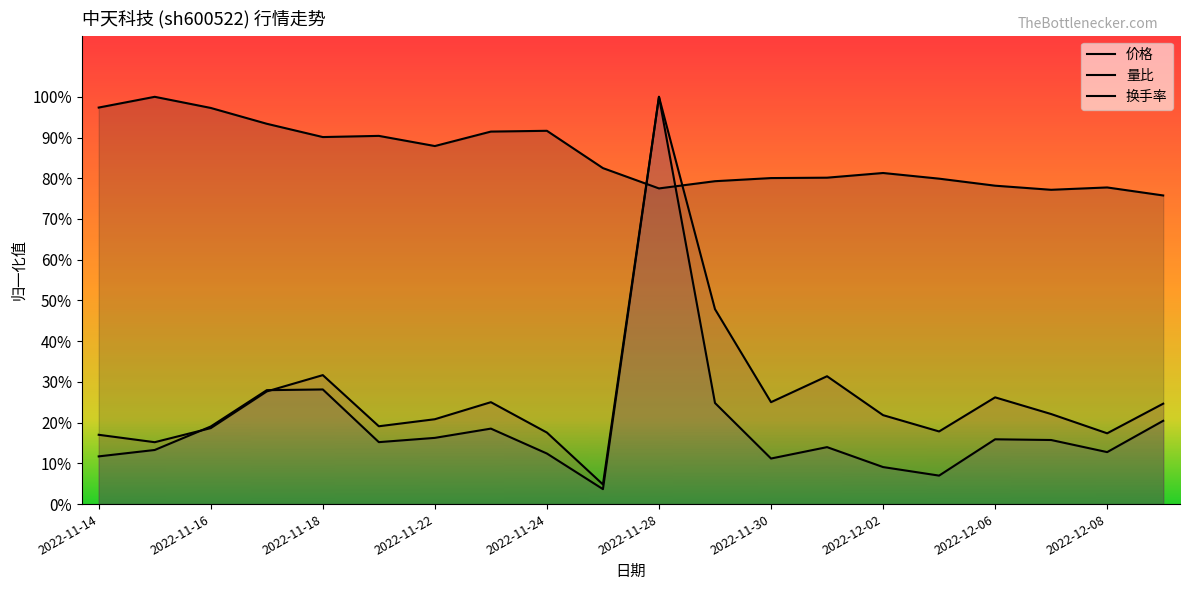

Reading left to right, what are all the values shown in this chart?

价格: 1.0	1.0	1.0	0.9	0.9	0.9	0.9	0.9	0.9	0.8	0.8	0.8	0.8	0.8	0.8	0.8	0.8	0.8	0.8	0.8
量比: 0.1	0.1	0.2	0.3	0.3	0.2	0.2	0.2	0.1	0.0	1.0	0.2	0.1	0.1	0.1	0.1	0.2	0.2	0.1	0.2
换手率: 0.2	0.2	0.2	0.3	0.3	0.2	0.2	0.3	0.2	0.0	1.0	0.5	0.3	0.3	0.2	0.2	0.3	0.2	0.2	0.2